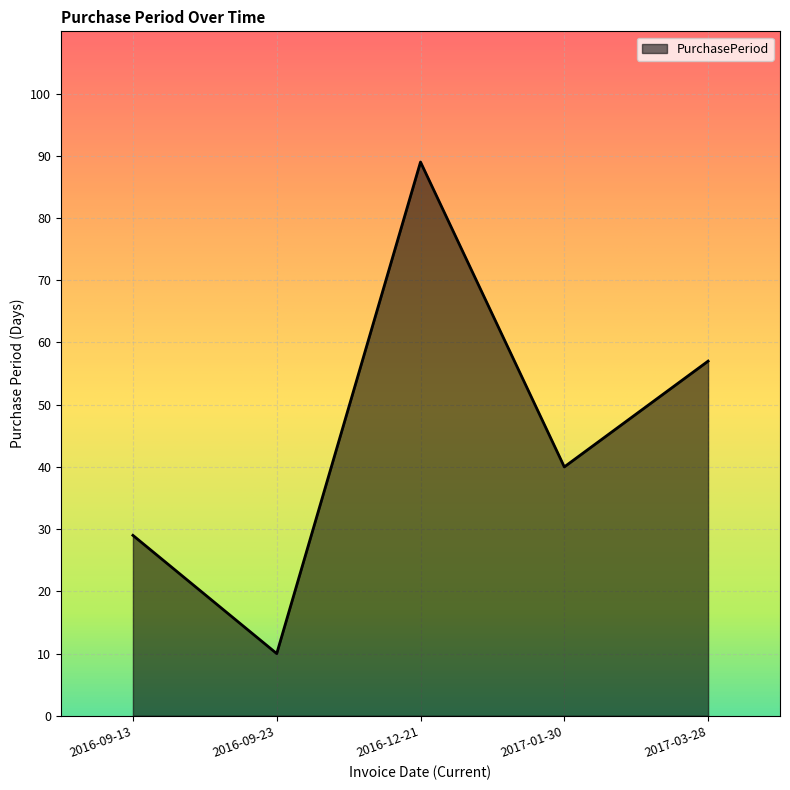

What position from the left is 2017-01-30?

4